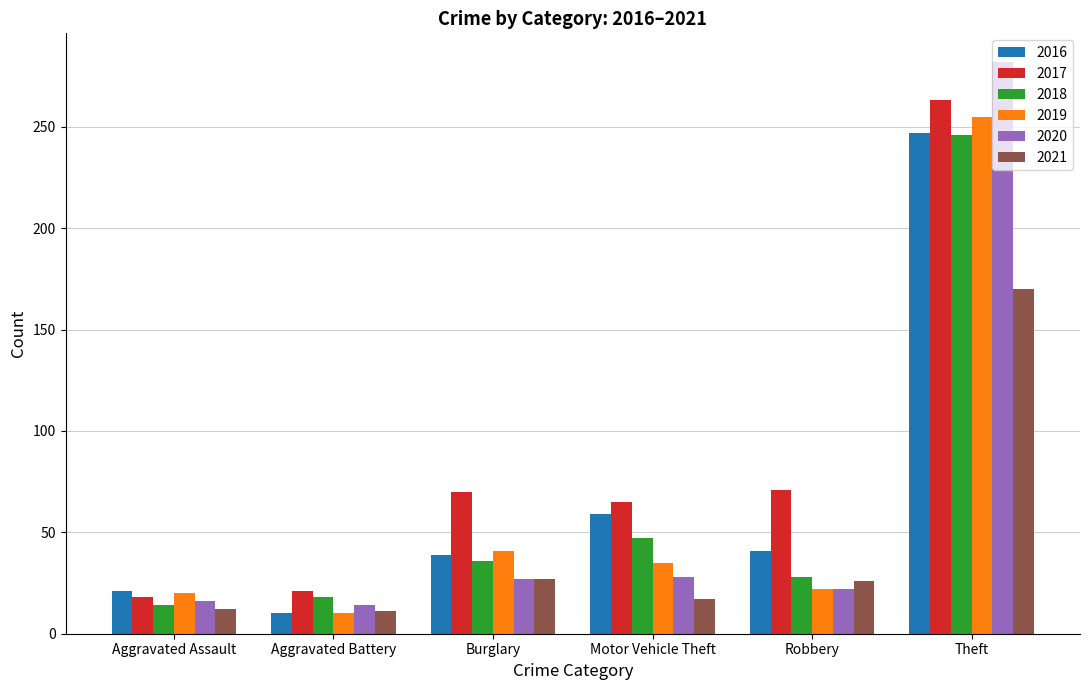

What is the smallest value displayed?

10